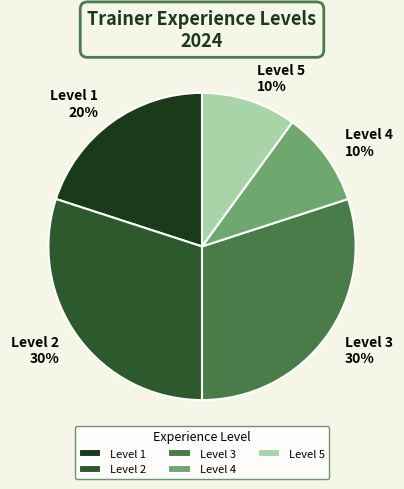

Approximately how many times larger is the value at Level 1 compared to Level 3?

0.7